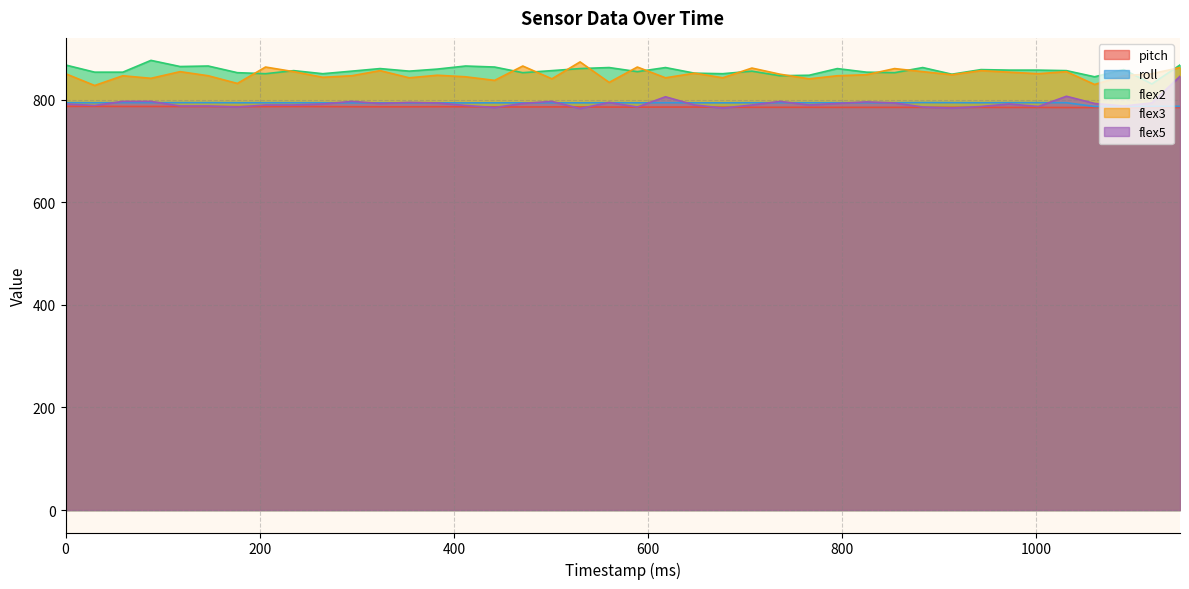

What is the sum of the flex5 values at 1031 and 235?

1597.0